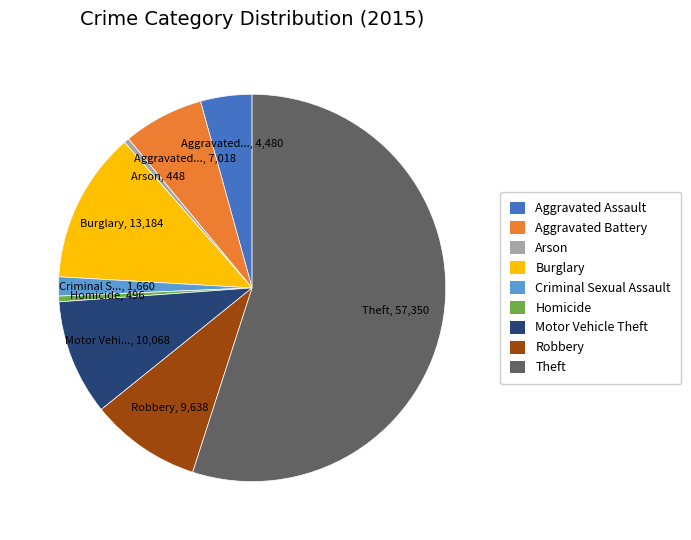

Which has a higher value, Homicide or Robbery?

Robbery